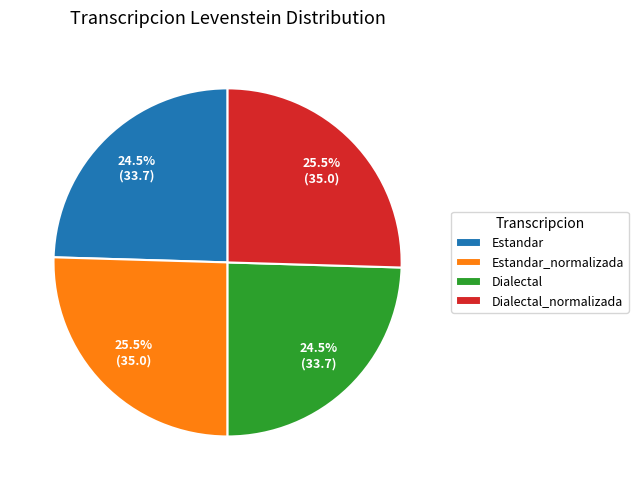

Does Dialectal account for over 50% of the chart?

No